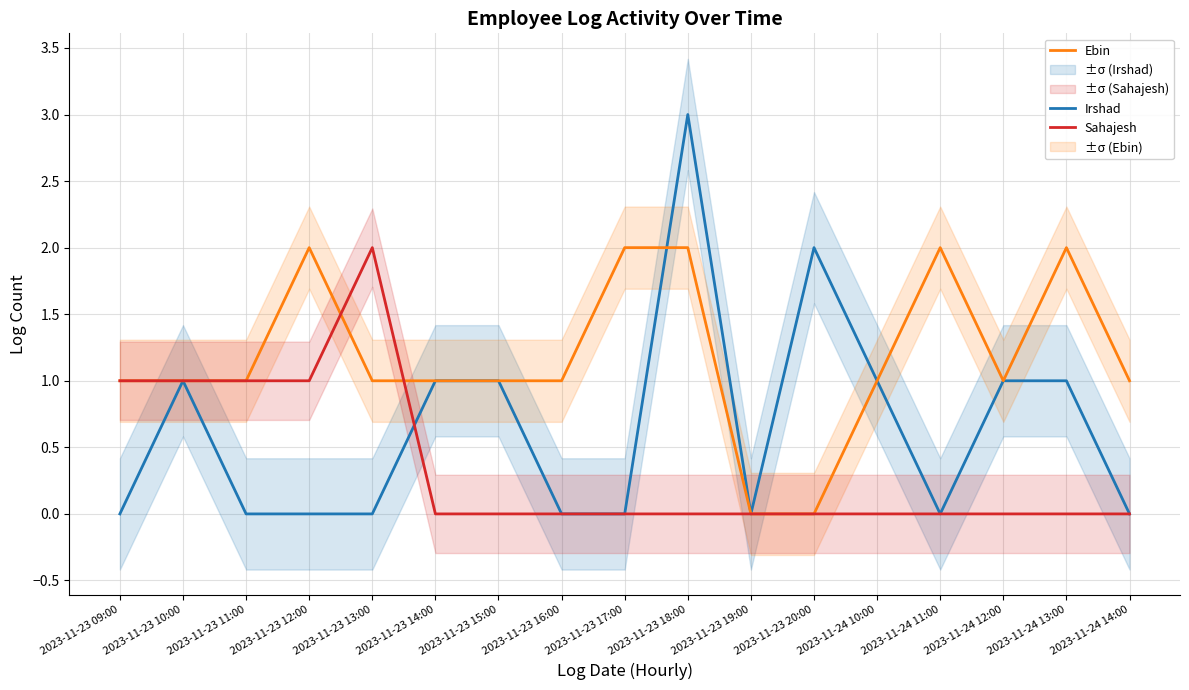

The Sahajesh series shows 0 at 2023-11-24 12:00. True or false?

True